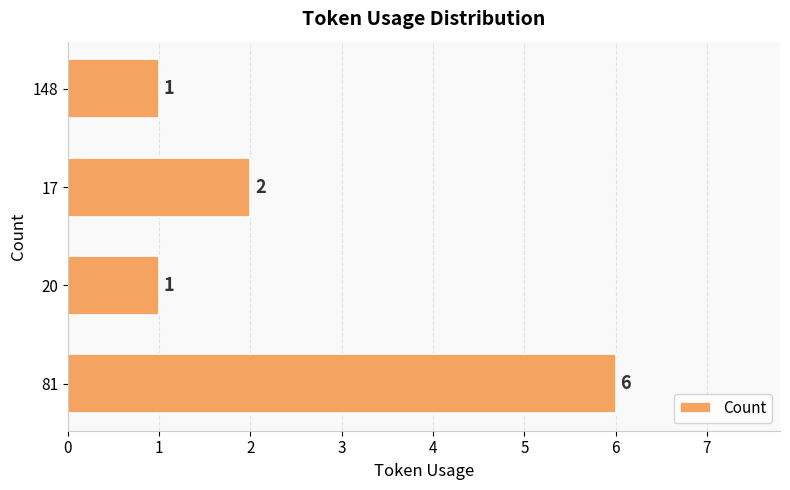

Reading top to bottom, transcribe all the data shown in this chart.

1	2	1	6